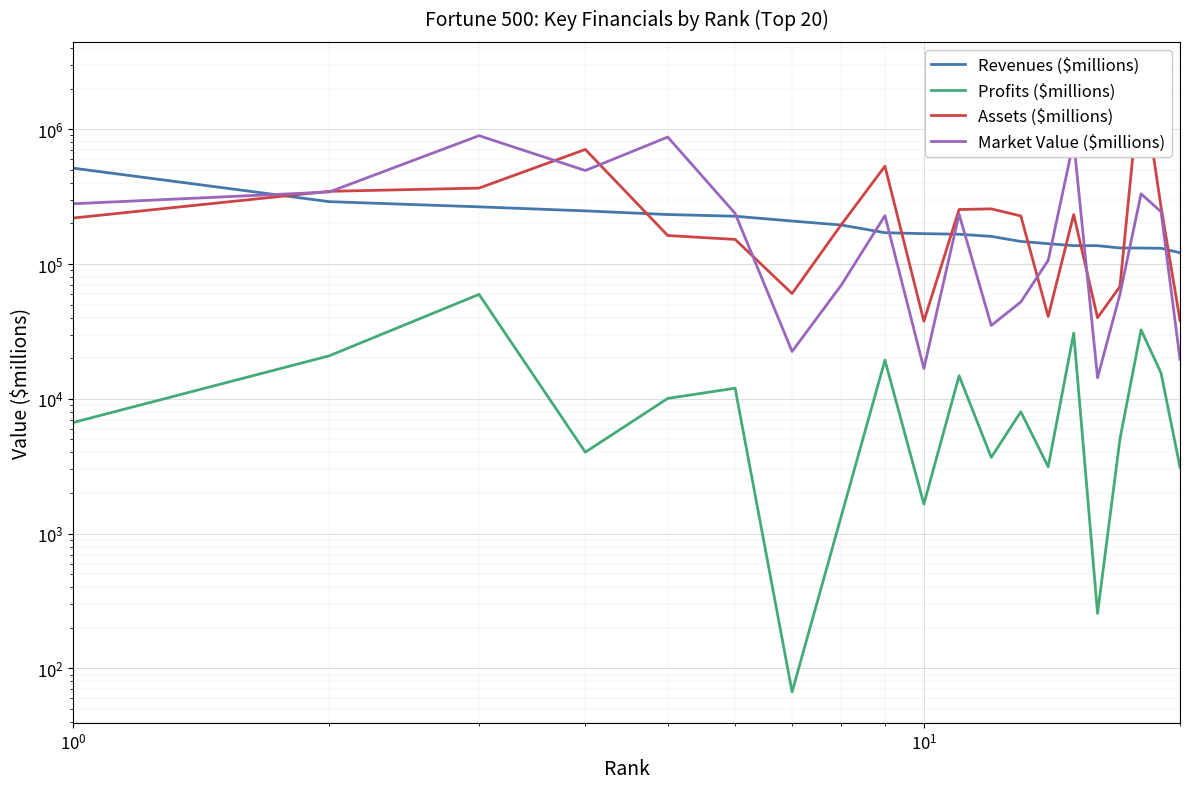

At which label does Market Value ($millions) first exceed 234049?

1